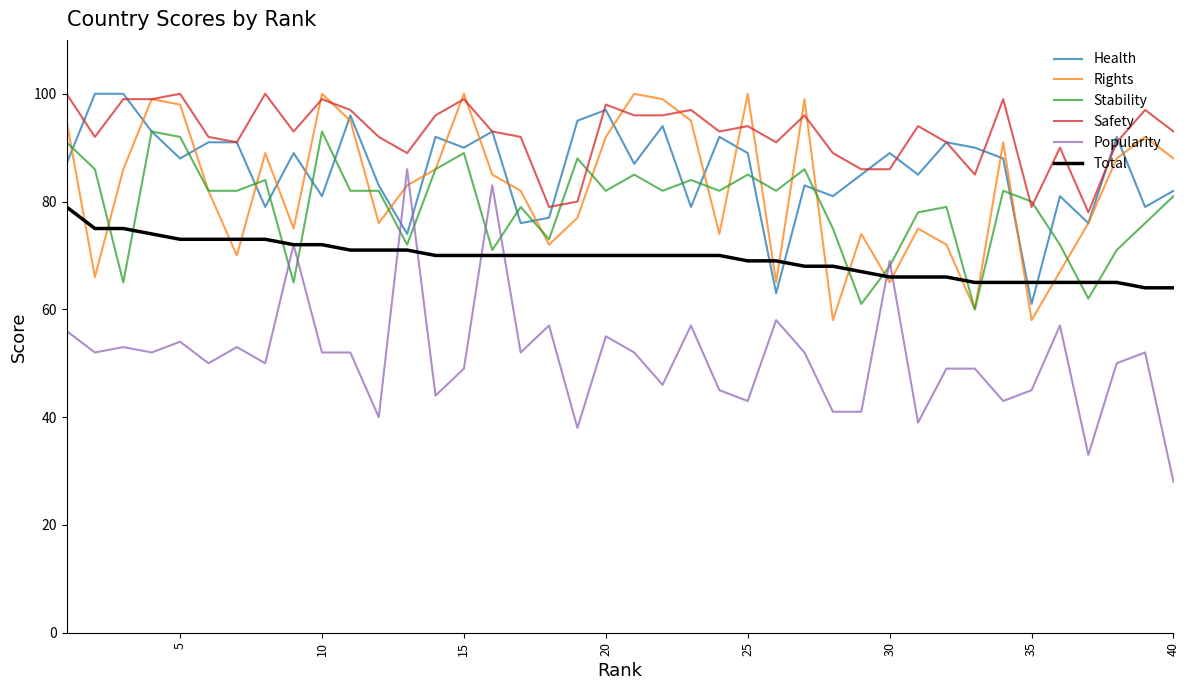

Which series has the largest total across all categories?

Safety